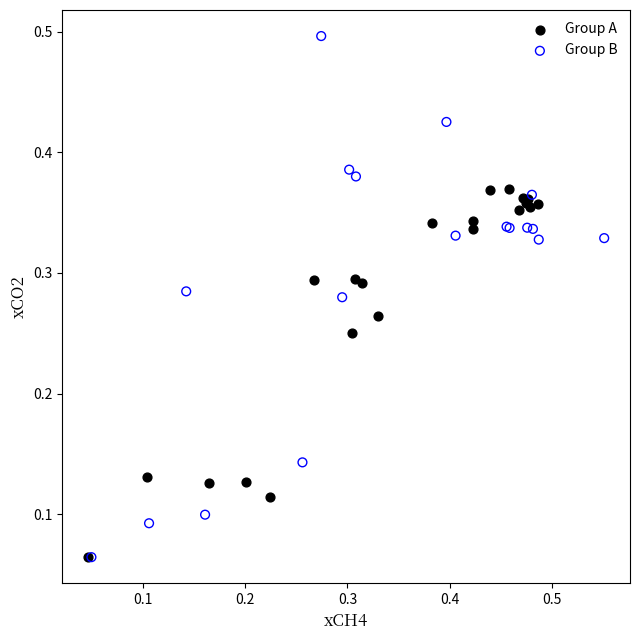

What are all the series names shown in the legend?

Group A, Group B